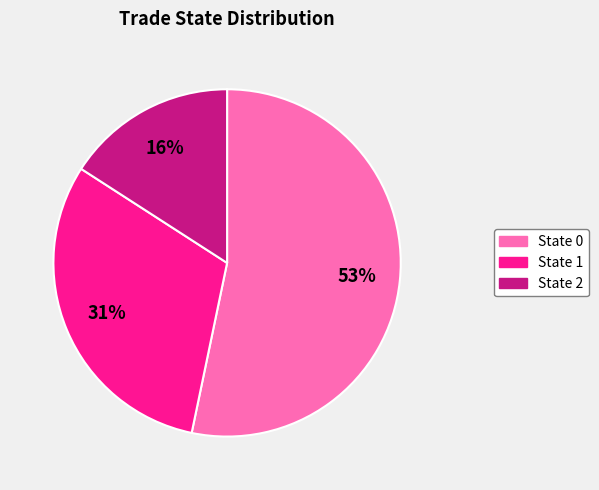

To the nearest percent, what is the average slice percentage?

33%